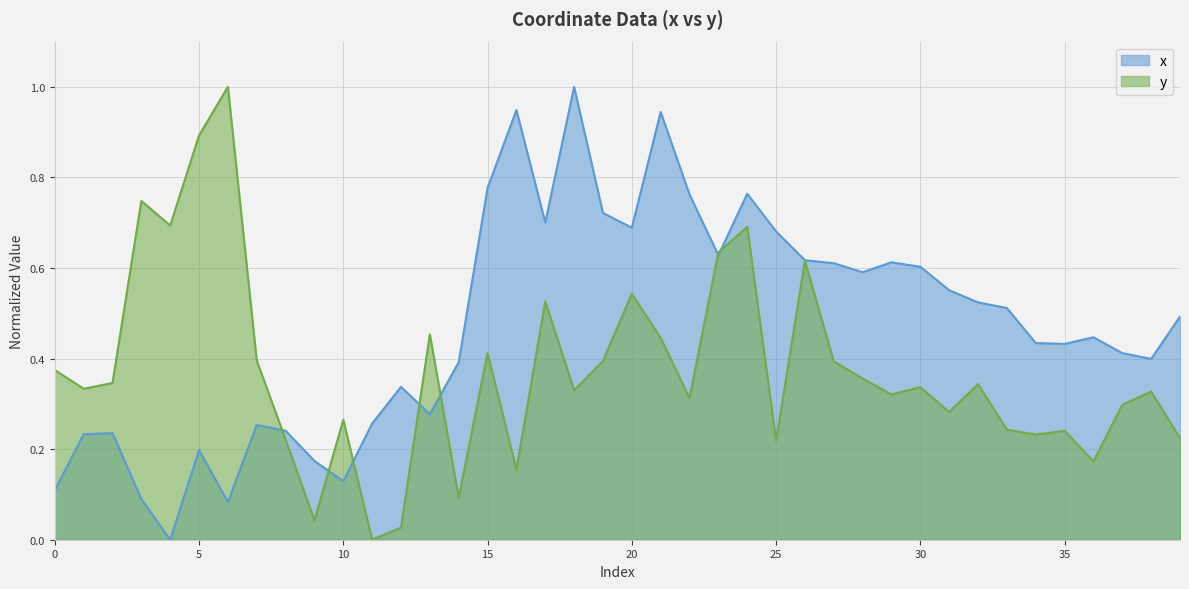

Which category has the highest value in the x series?

18